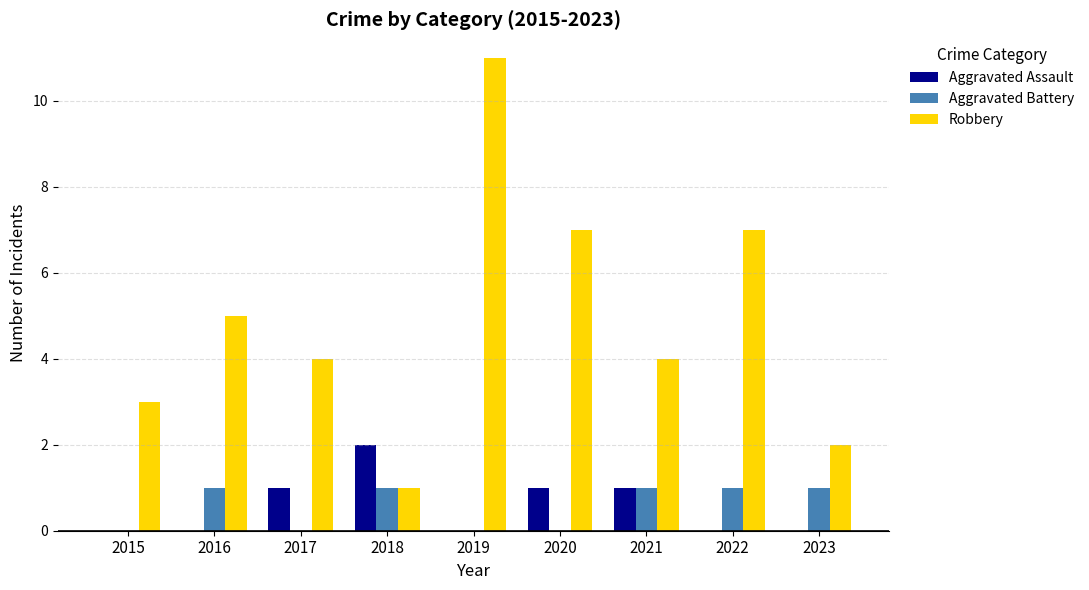

The Aggravated Battery series shows 0 at 2020. True or false?

True